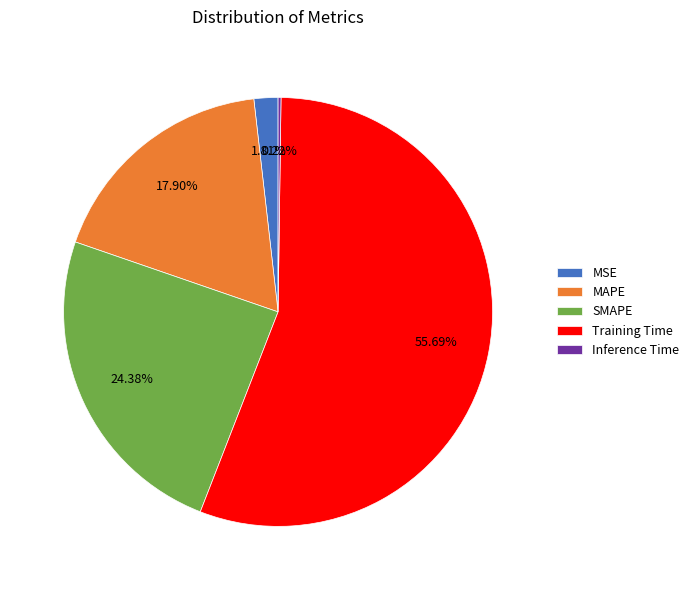

Does MSE account for over 50% of the chart?

No